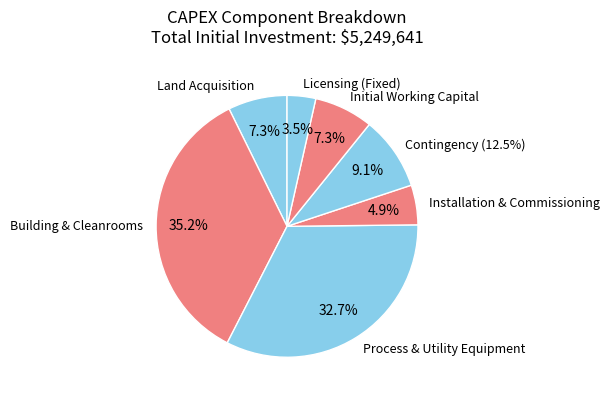

Is the sum of Building & Cleanrooms and Process & Utility Equipment greater than half?

Yes